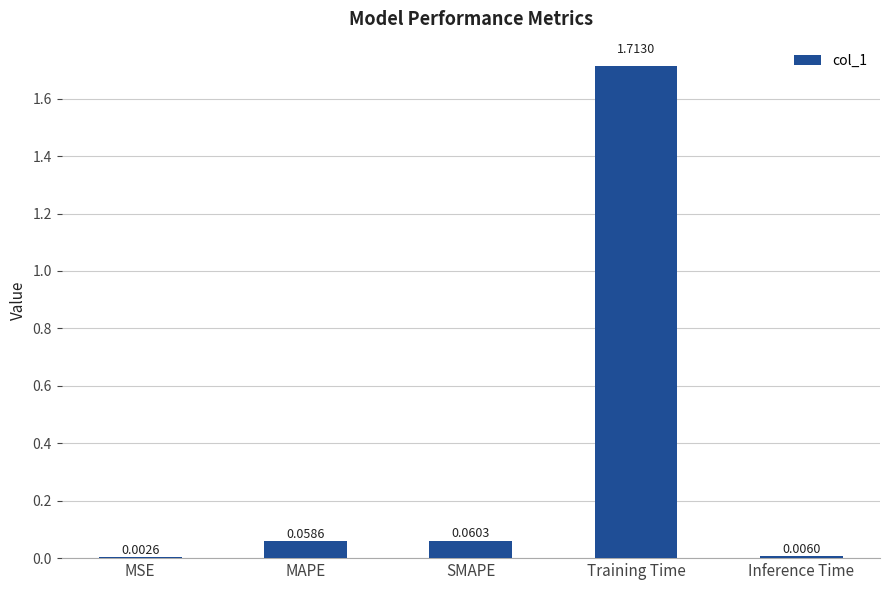

Where is the data nearest to the value 0?

MSE